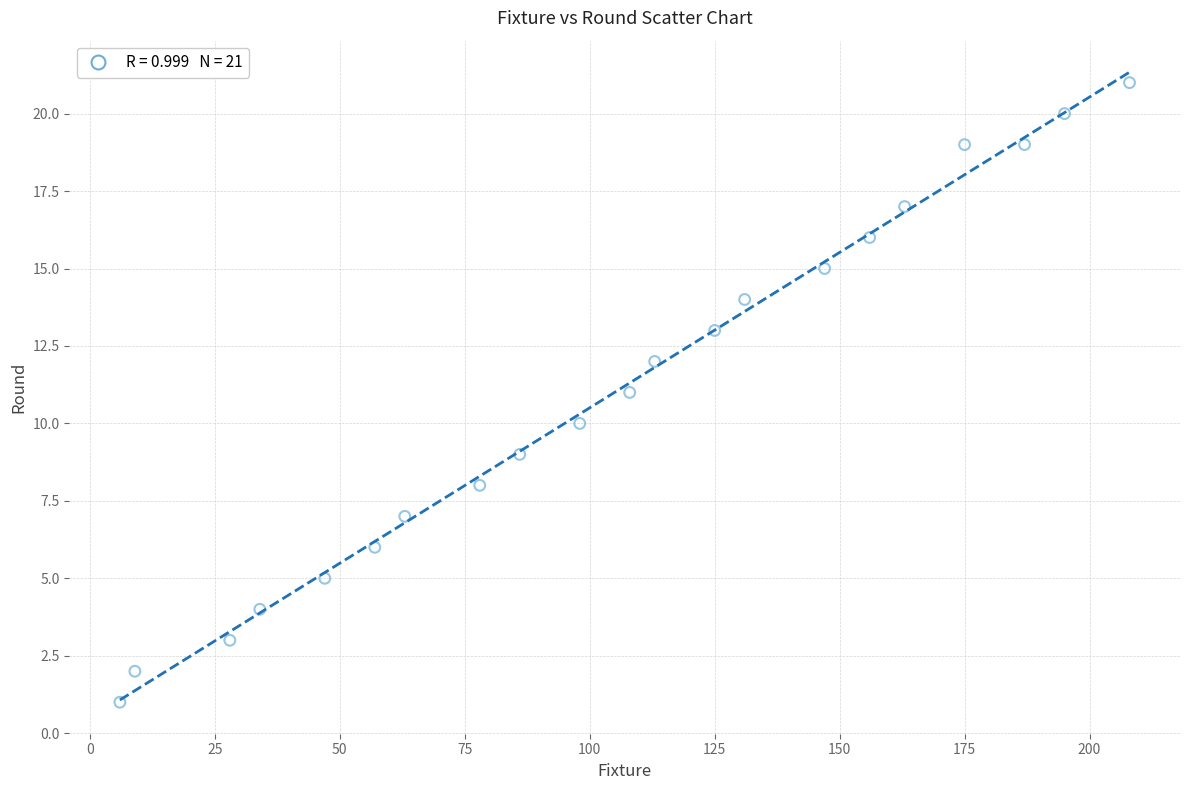

What is the range of X values (max minus min)?

202